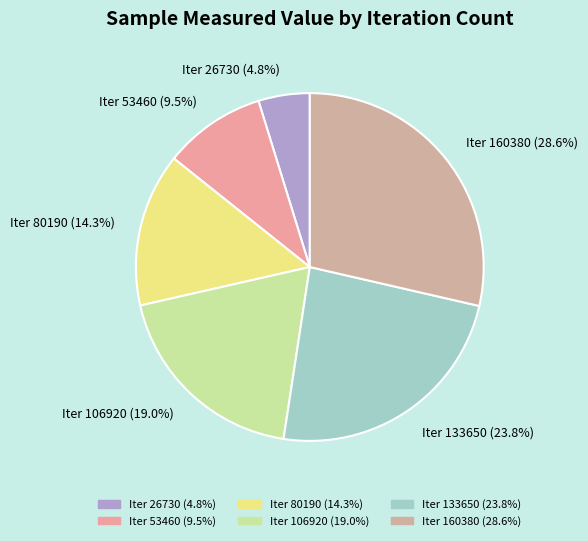

Which has a higher value, Iter 53460 (9.5%) or Iter 160380 (28.6%)?

Iter 160380 (28.6%)